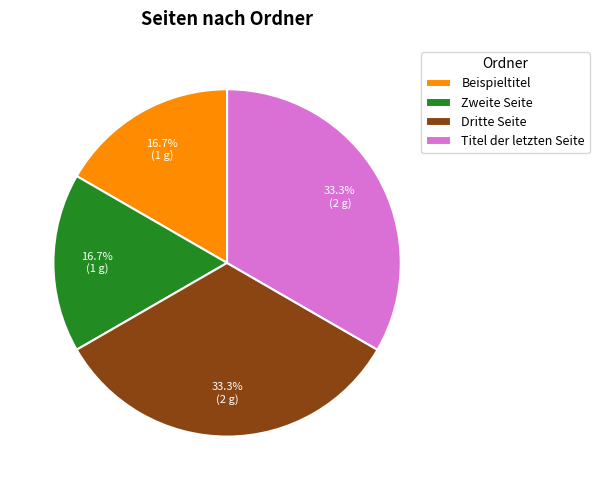

What is the total percentage of Titel der letzten Seite and Beispieltitel?

50.0%